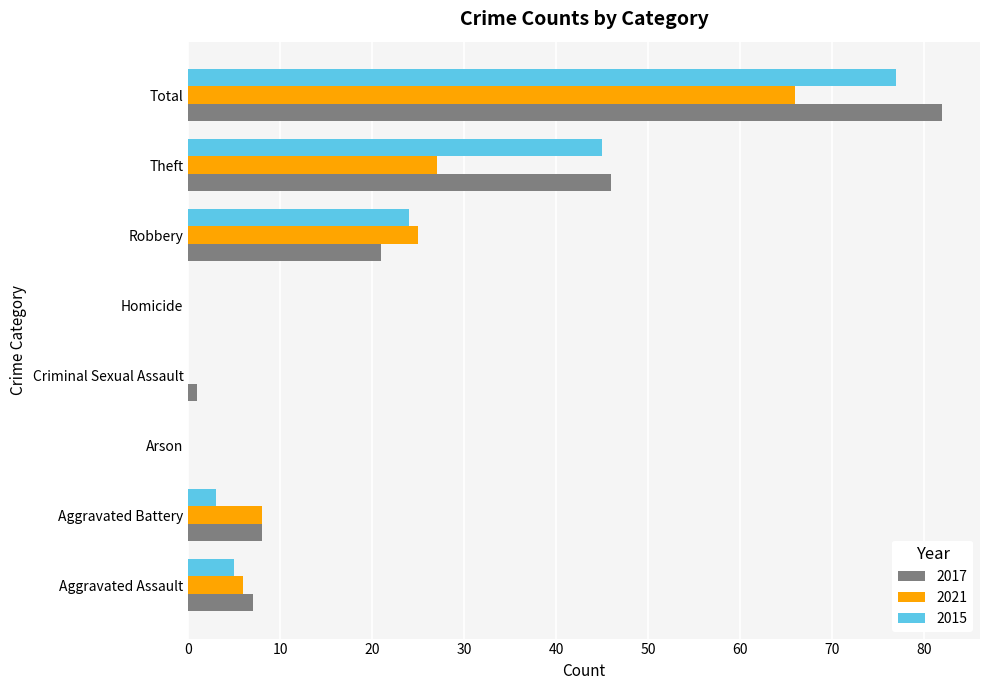

What are all the series names shown in the legend?

2017, 2021, 2015